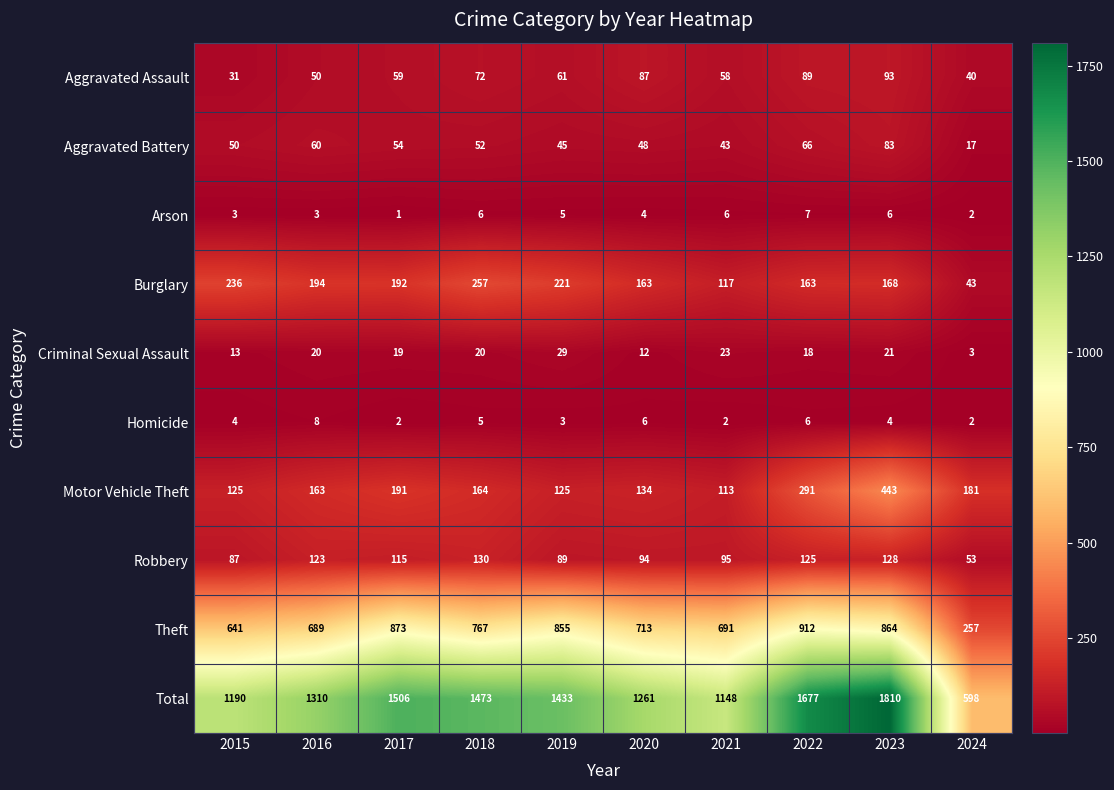

What is the total value across all series at 2017?

3012